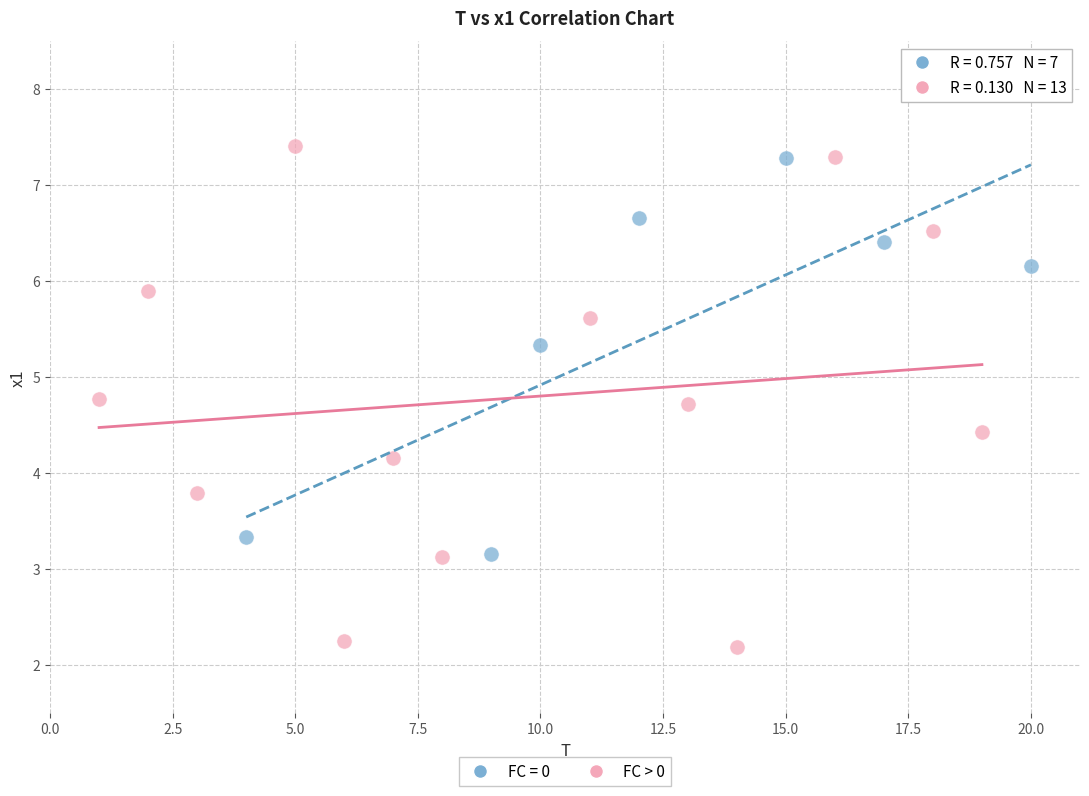

Which series reaches the minimum Y coordinate?

FC > 0